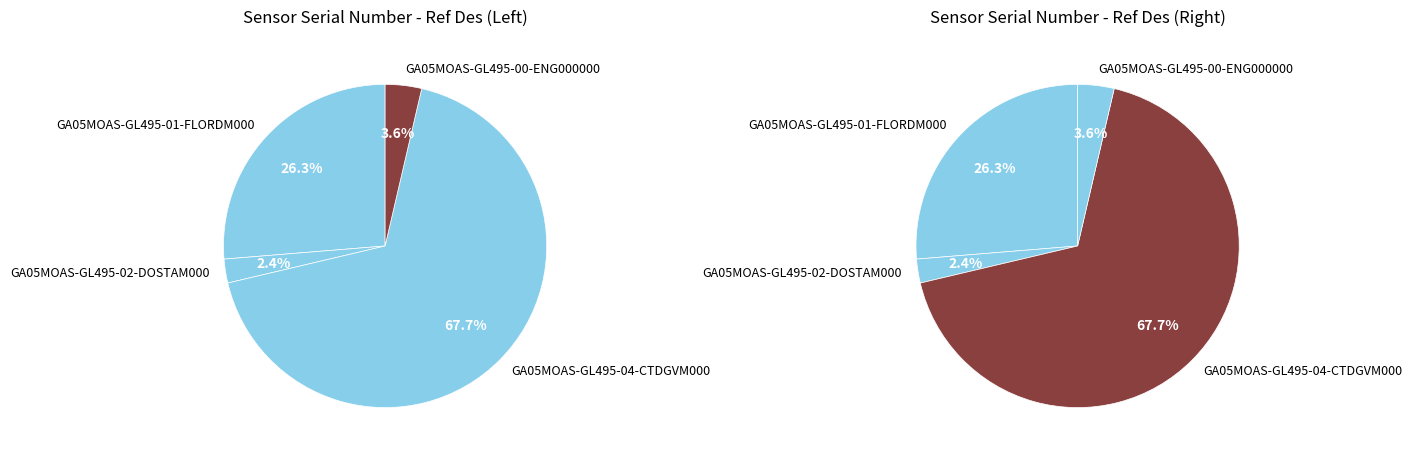

To the nearest percent, what is the difference between the largest and smallest slice percentages?

65%